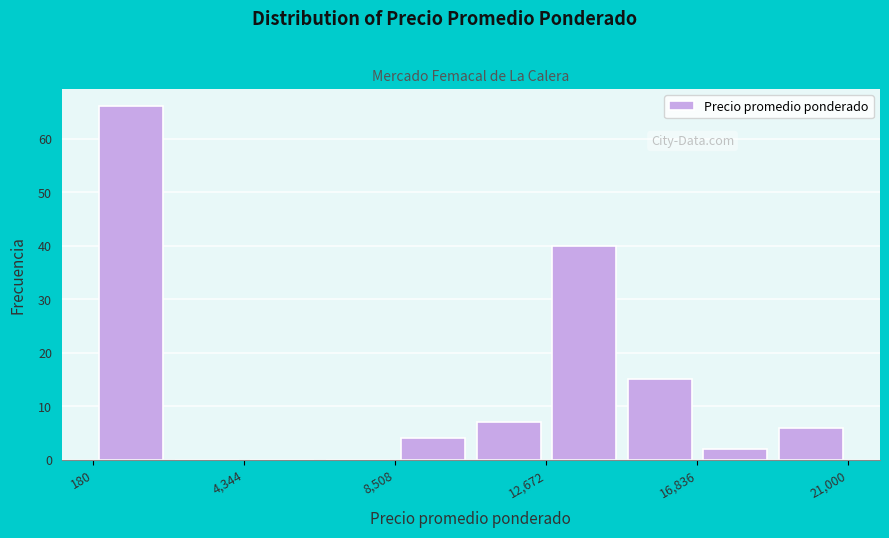

Over which range of the x-axis is the bar tallest?

0 to 2500